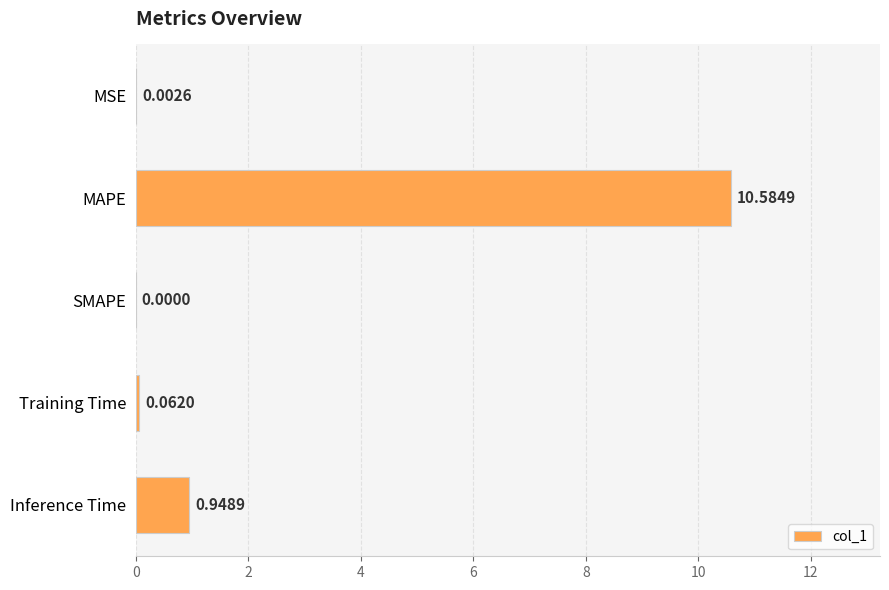

Which has a higher value, MAPE or SMAPE?

MAPE